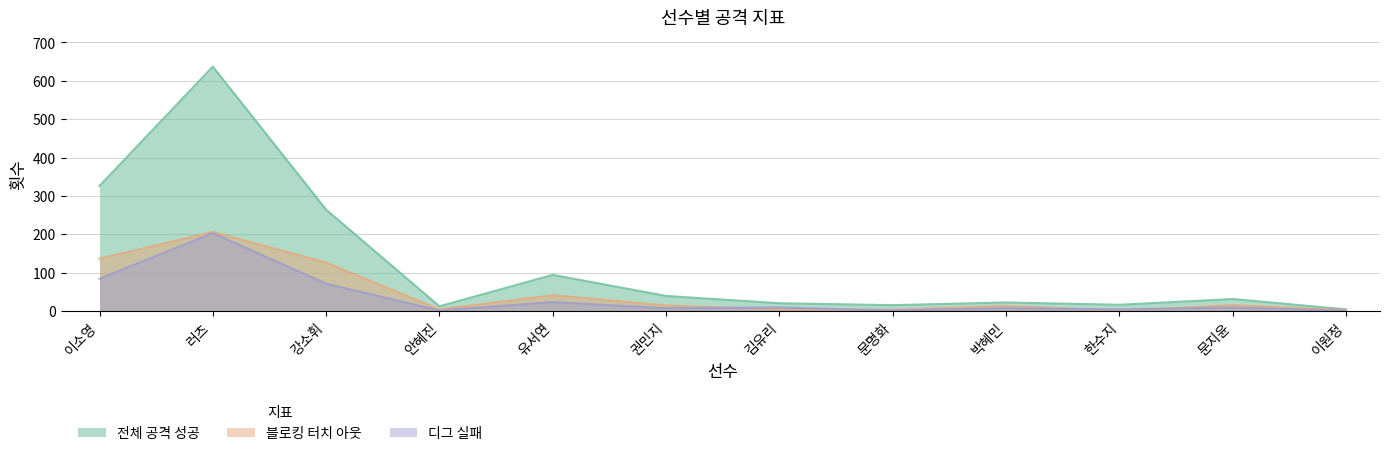

What is the sum of all 디그 실패 values?

419